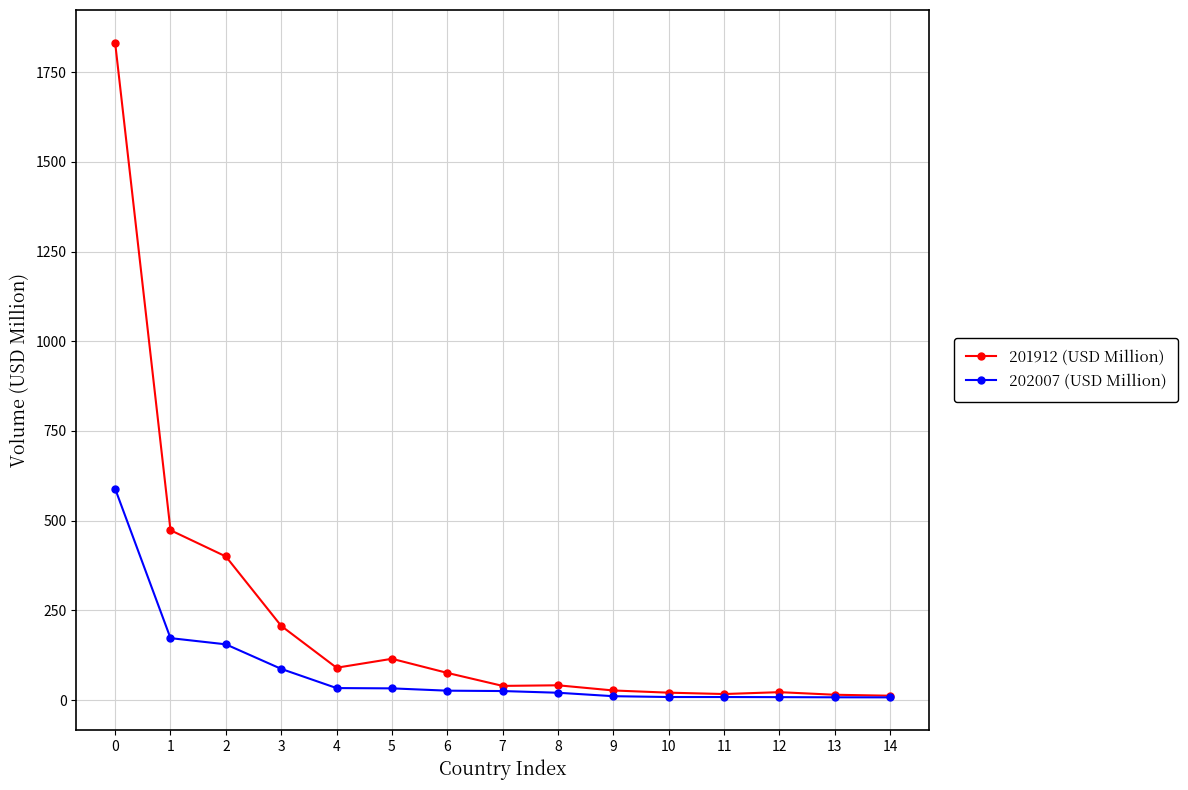

Rank the series by their maximum value, from highest to lowest.

201912 (USD Million), 202007 (USD Million)